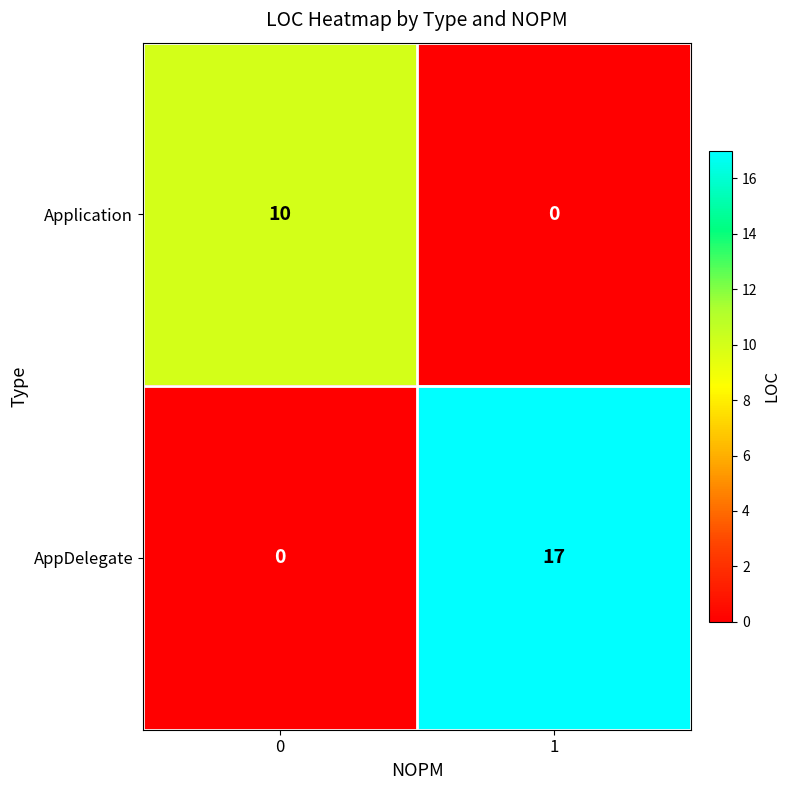

How many categories are shown in the chart?

2